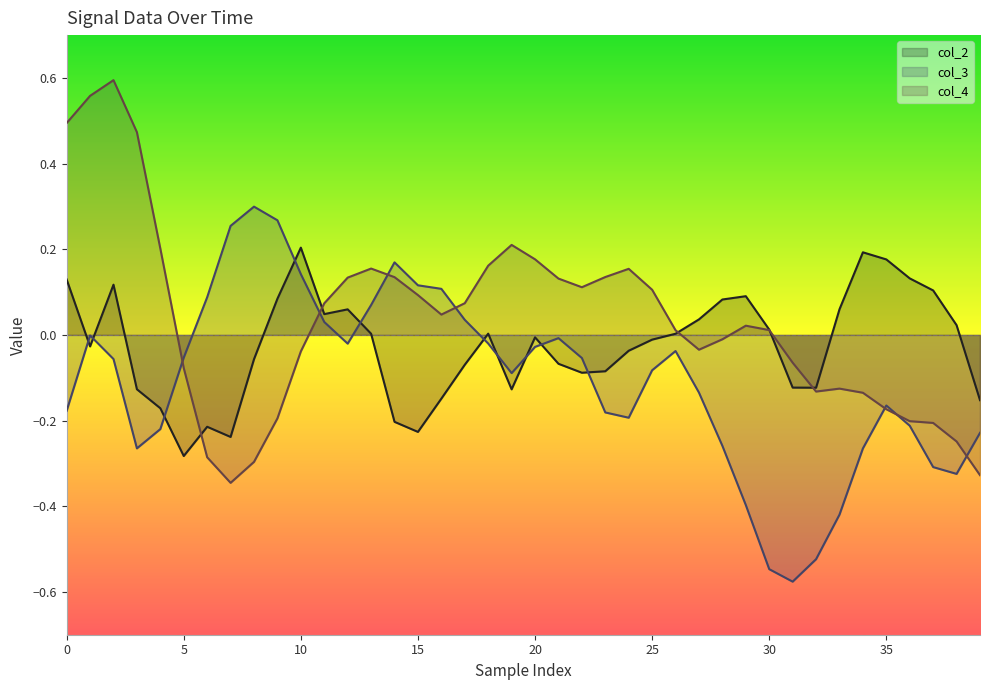

True or false: col_3 has more than 2 points higher than both neighbors.

True